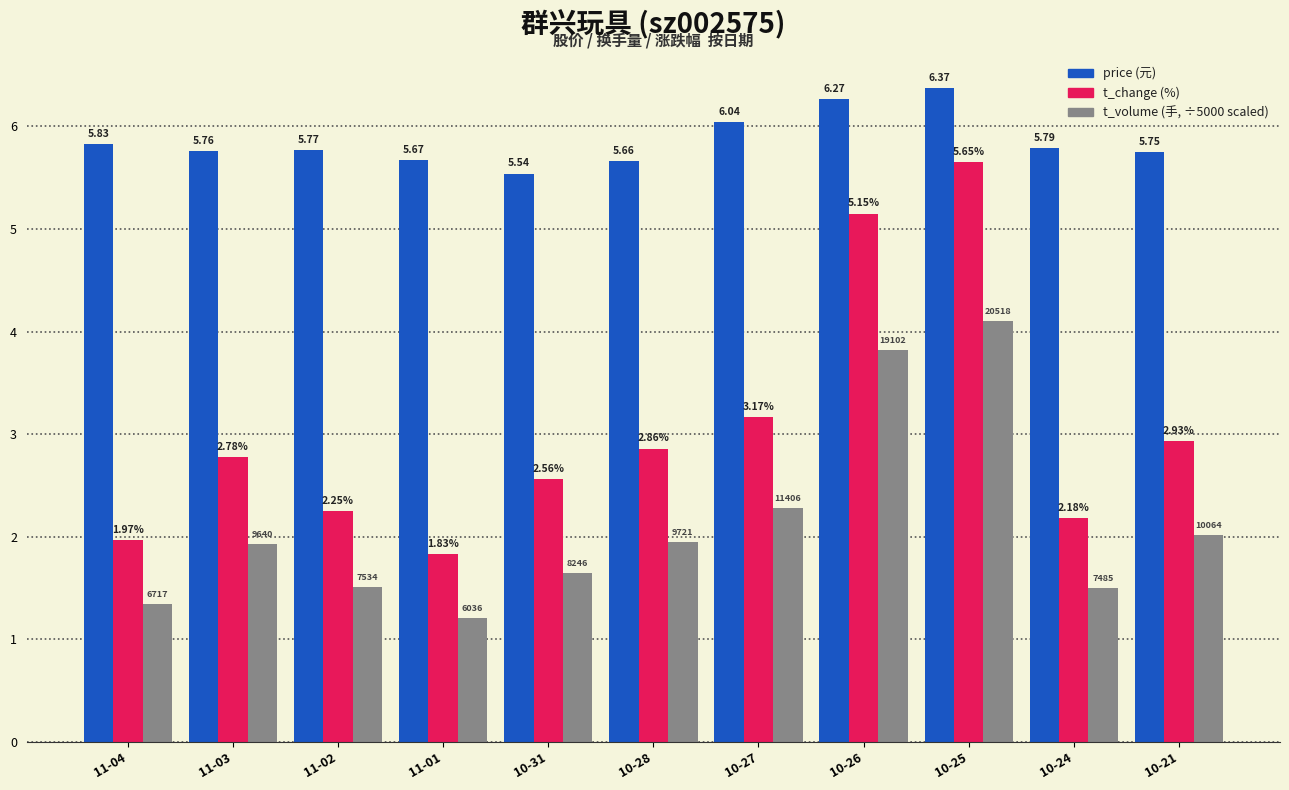

What is the total value across all series at 10-26?

15.2